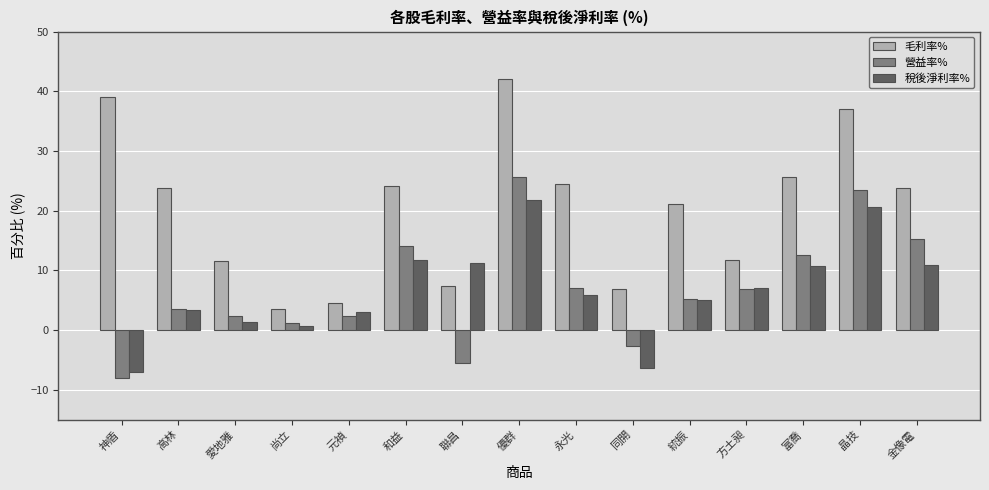

What is the label of the 13th bar from the right?

愛地雅